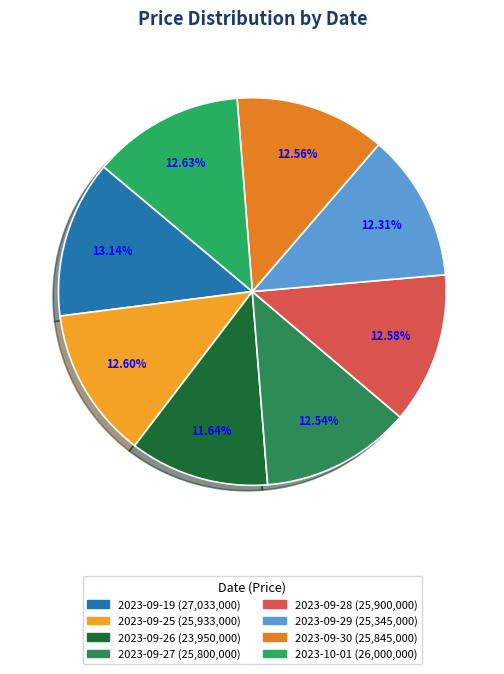

To the nearest percent, what is the combined percentage of 2023-09-28 and 2023-09-27?

25%